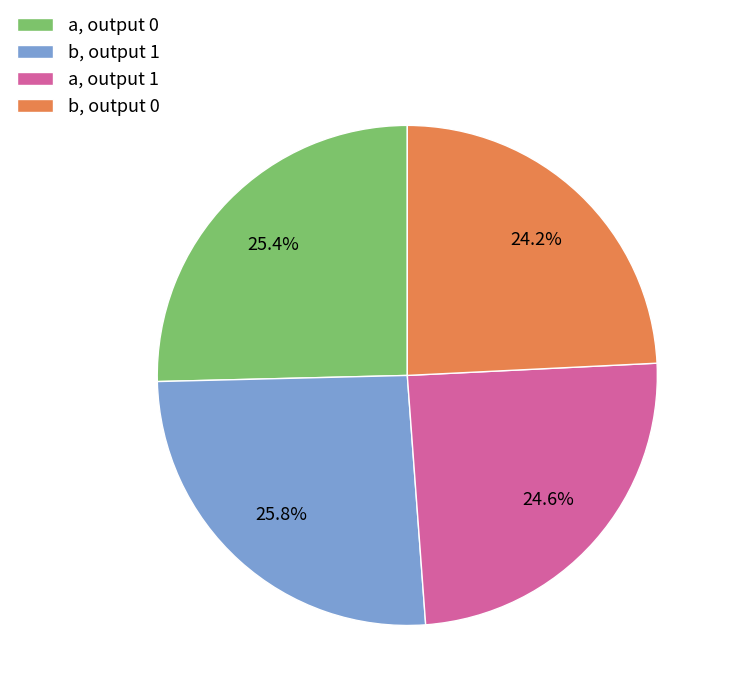

What percentage is NOT represented by a, output 1?

75.4%